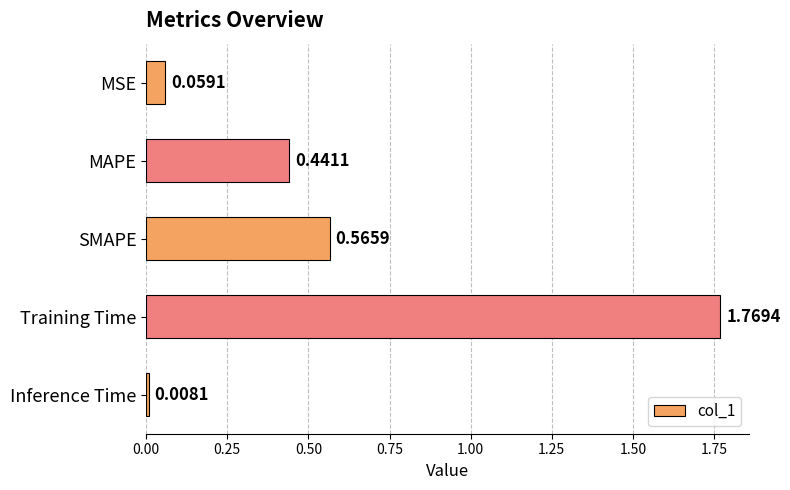

List the labels in order of value, smallest first.

Inference Time, MSE, MAPE, SMAPE, Training Time